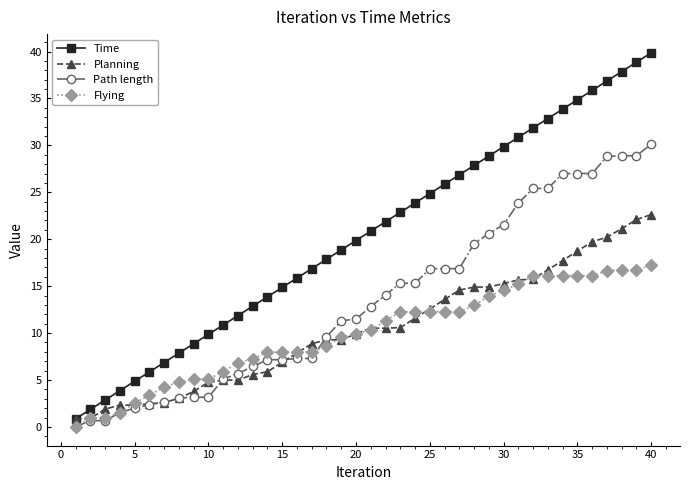

Rank the series by their maximum value, from lowest to highest.

Flying, Planning, Path length, Time